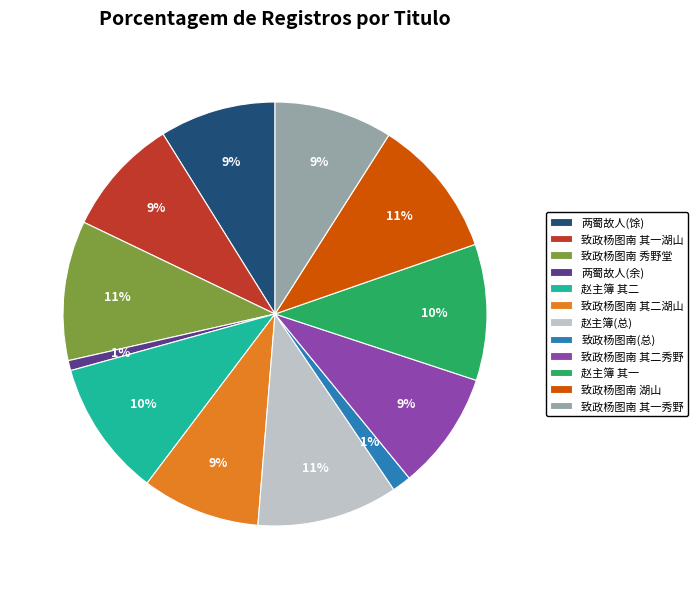

To the nearest percent, what portion does 致政杨图南 其二湖山 represent?

9%